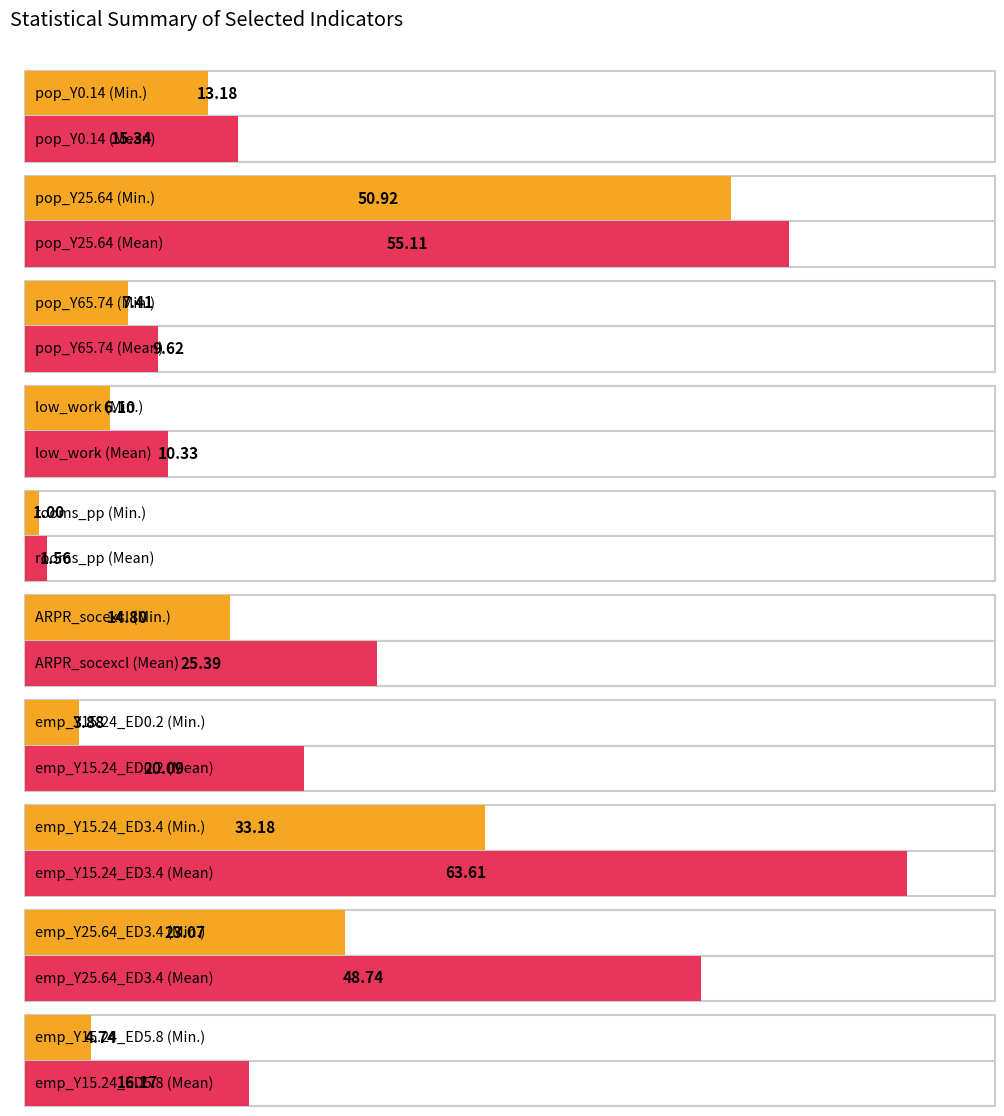

The Mean series shows 9.6 at pop_Y65.74. True or false?

True